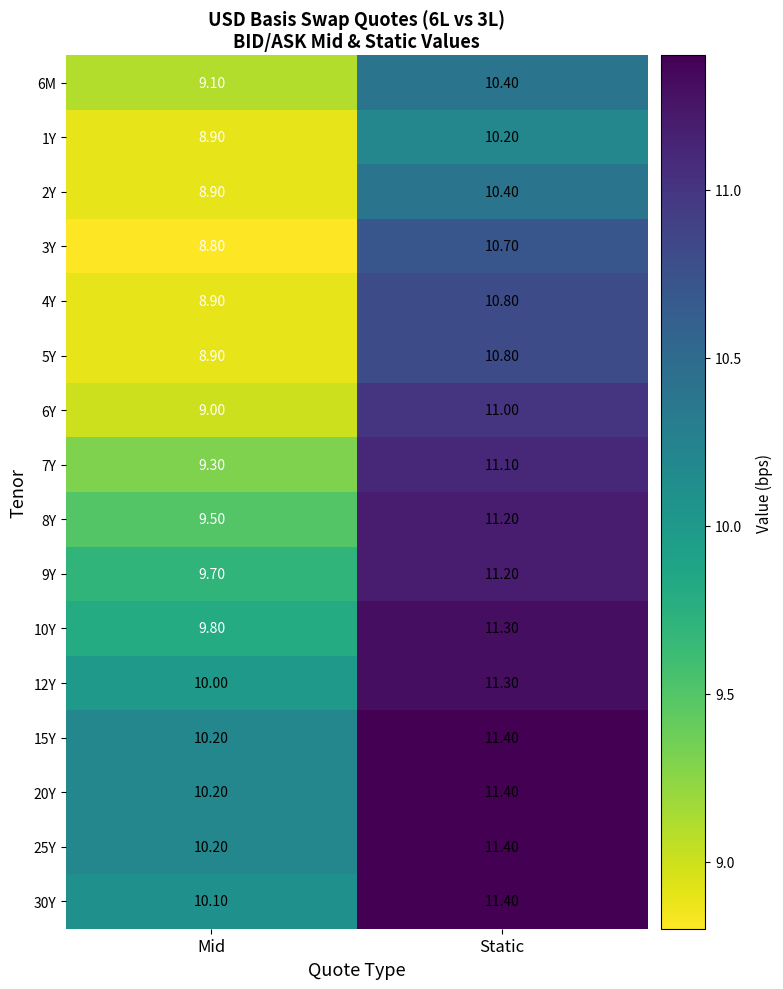

Rank the categories by 20Y value from lowest to highest.

Mid, Static